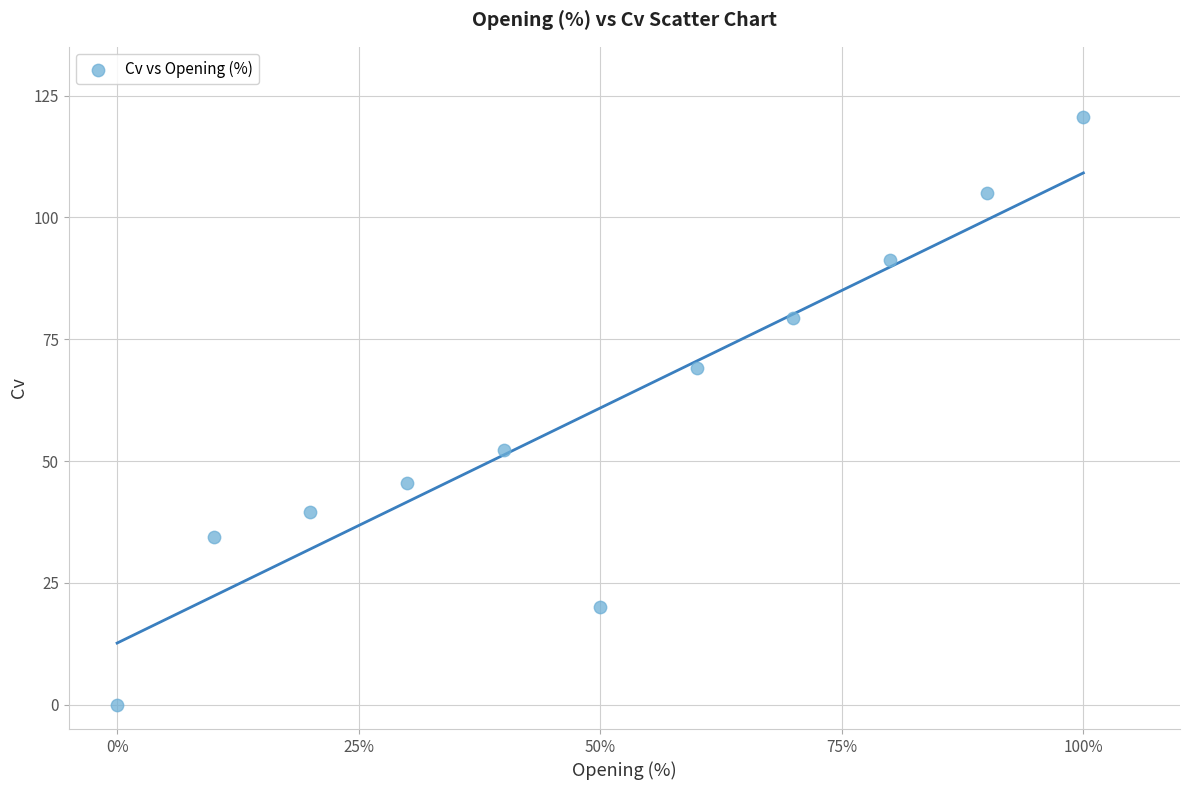

What is the average X value?

50.0